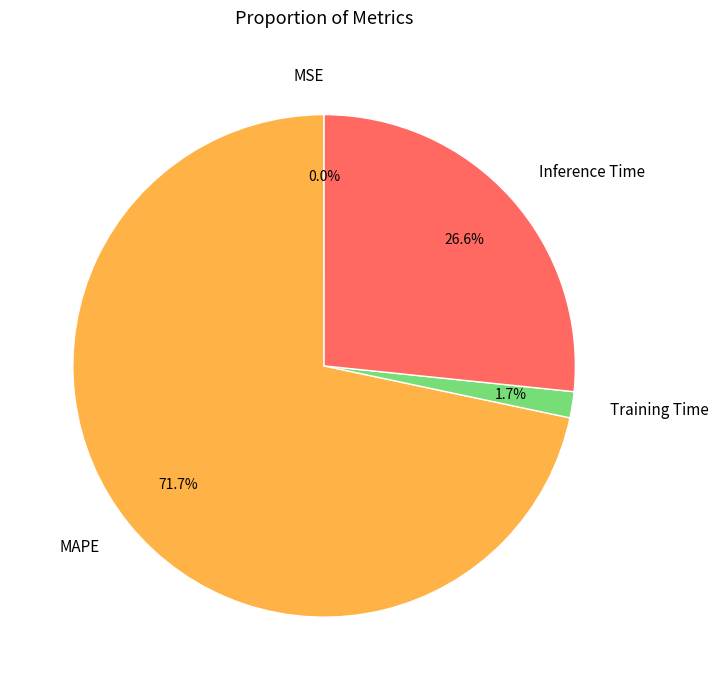

Approximately how many times larger is the value at Inference Time compared to MAPE?

0.4